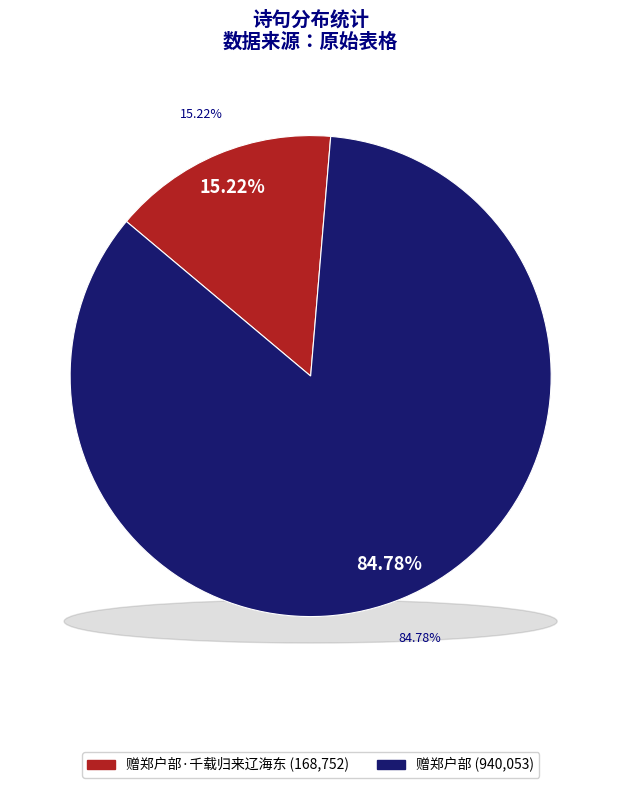

Rank the categories by value from lowest to highest.

赠郑户部·千载归来辽海东, 赠郑户部